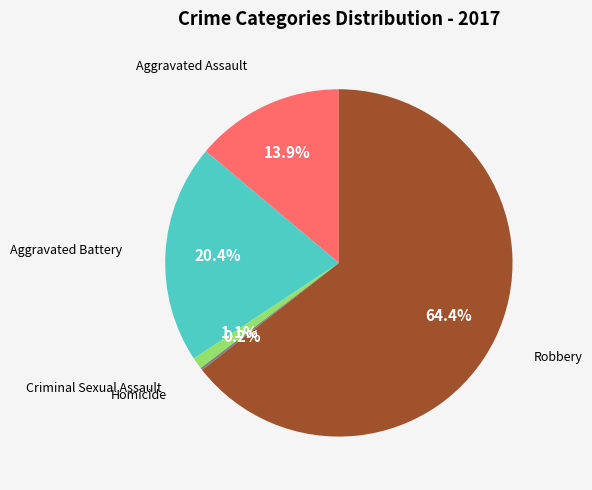

Is there a majority slice in this chart?

Yes